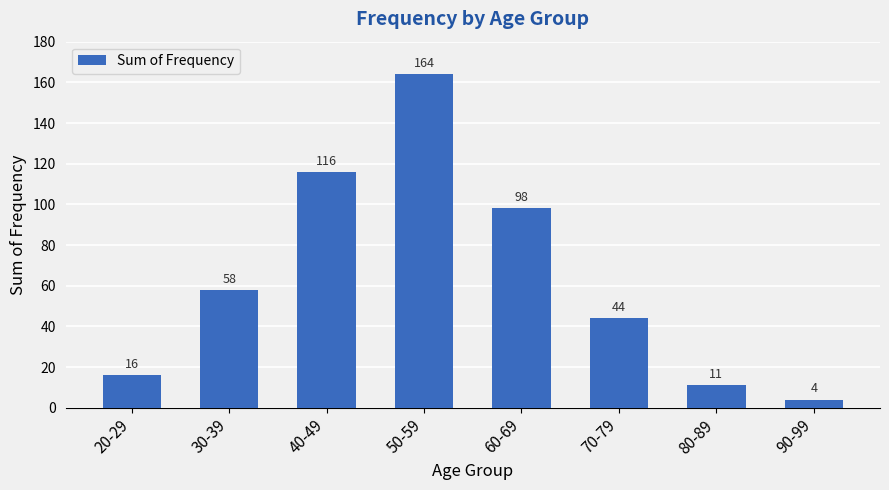

Does the chart contain any negative values?

No